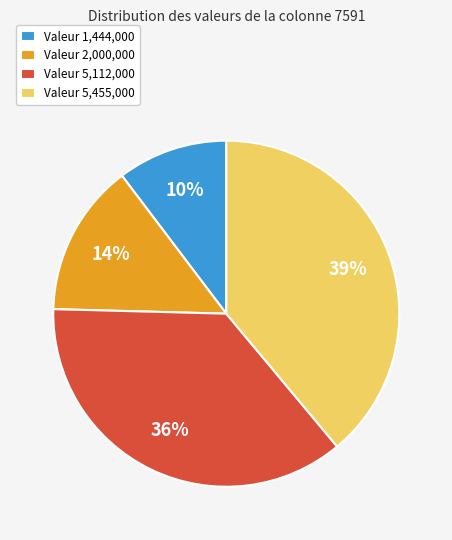

What percentage is the Valeur 2,000,000 slice, to the nearest percent?

14%